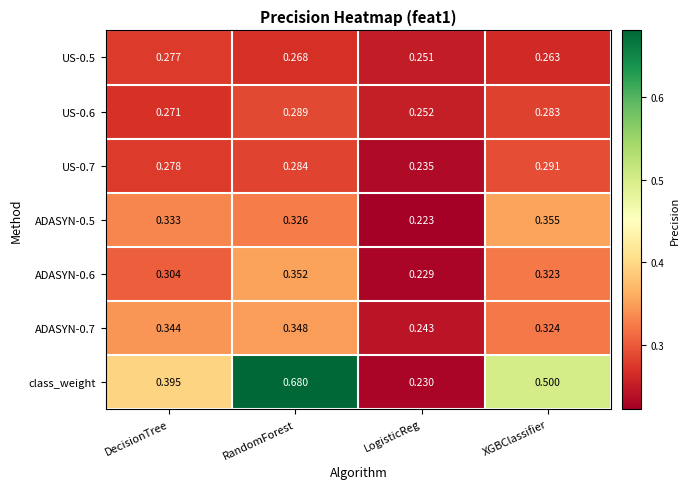

List the labels in order of ADASYN-0.7 value, largest first.

RandomForest, DecisionTree, XGBClassifier, LogisticReg